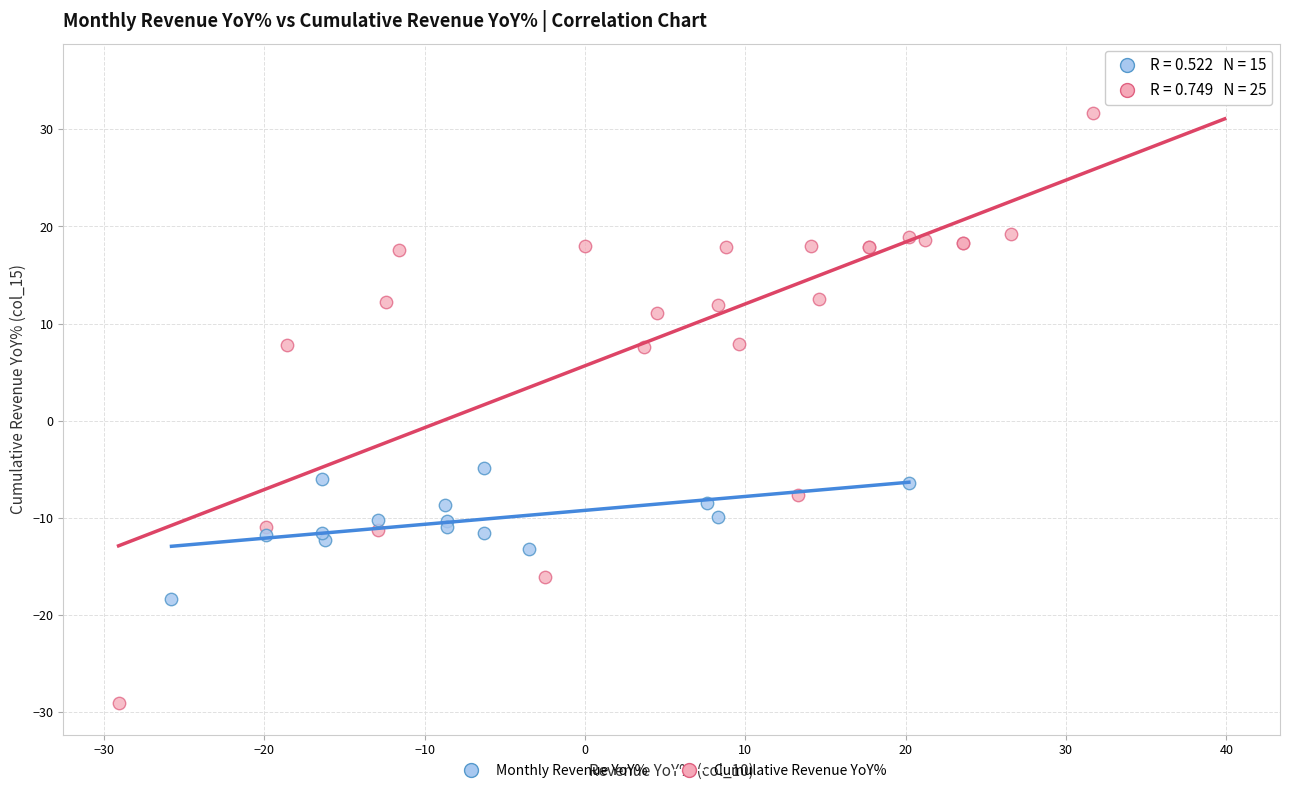

What are all the series names shown in the legend?

Monthly Revenue YoY%, Cumulative Revenue YoY%